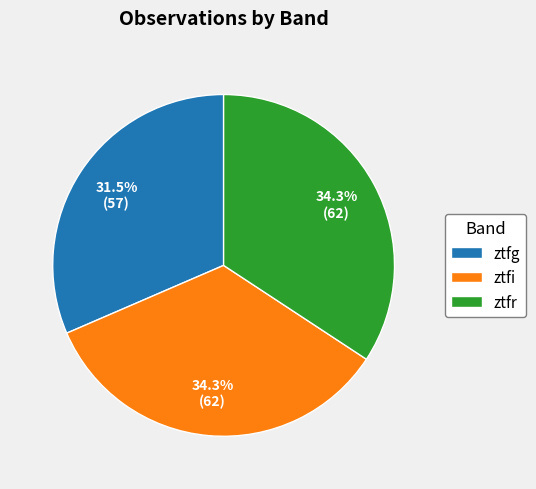

What percentage is the ztfi slice, to the nearest percent?

34%